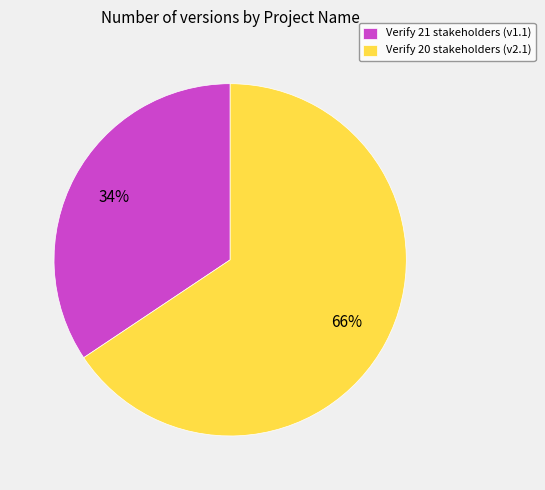

To the nearest percent, what is the combined percentage of Verify 20 stakeholders and Verify 21 stakeholders?

100%